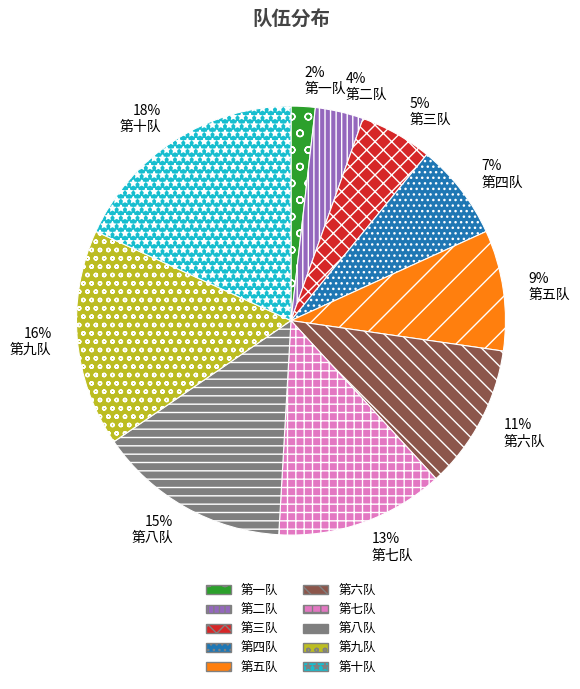

To the nearest percent, what is the combined percentage of 第七队 and 第五队?

22%